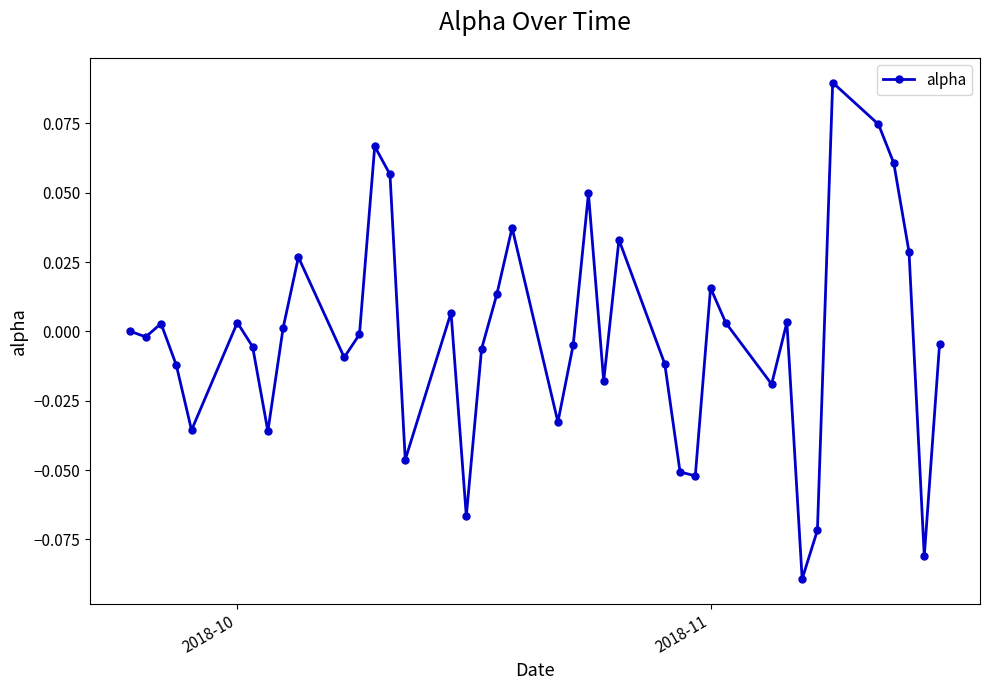

How many lines are shown in the chart?

1